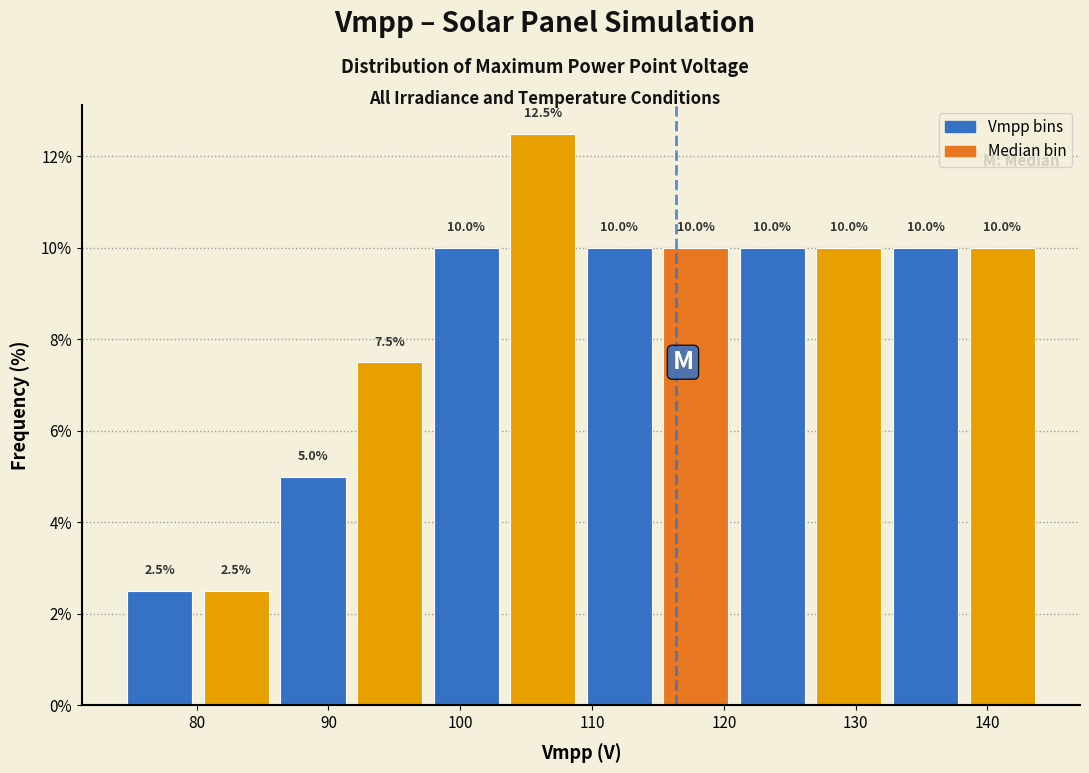

Which range on the x-axis has the tallest bar?

103 to 109